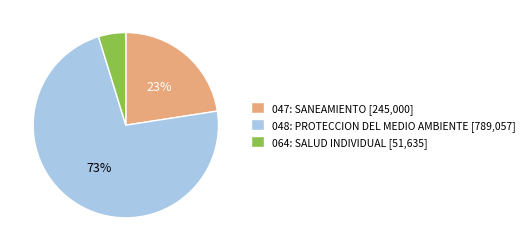

Rank the categories by value from highest to lowest.

048: PROTECCION DEL MEDIO AMBIENTE, 047: SANEAMIENTO, 064: SALUD INDIVIDUAL